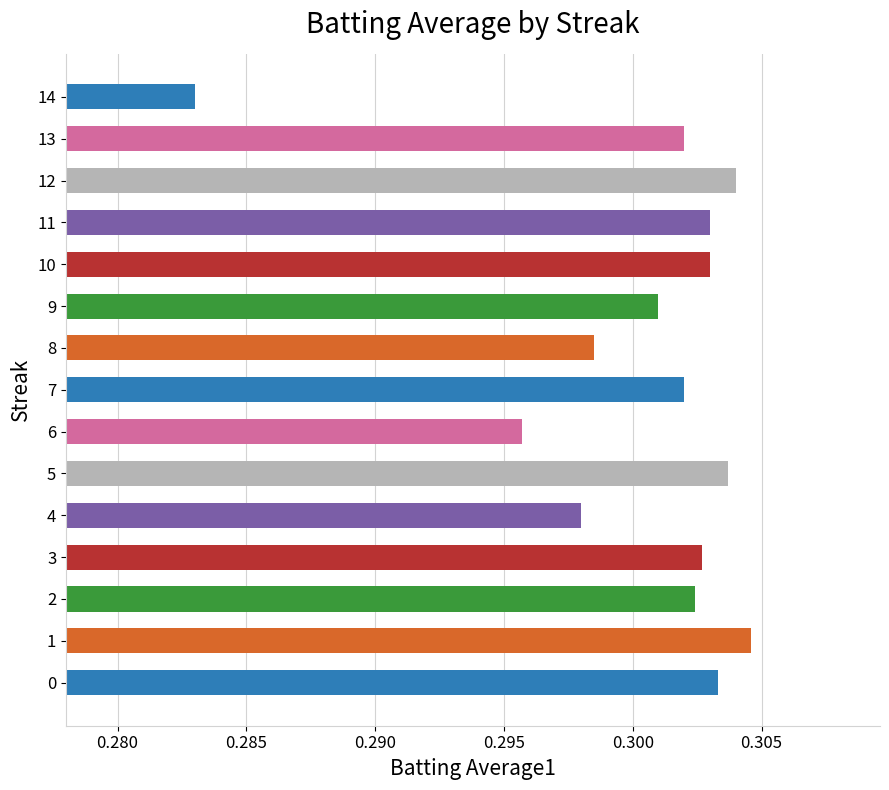

Does the chart contain any negative values?

No